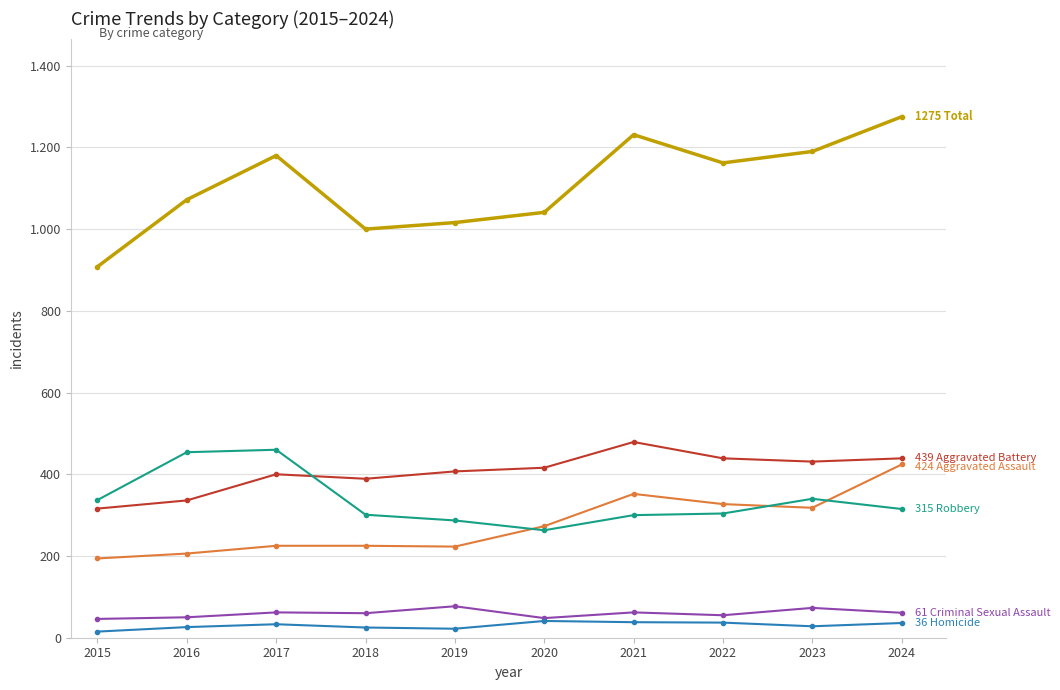

Which category has the lowest value across all series?

2015